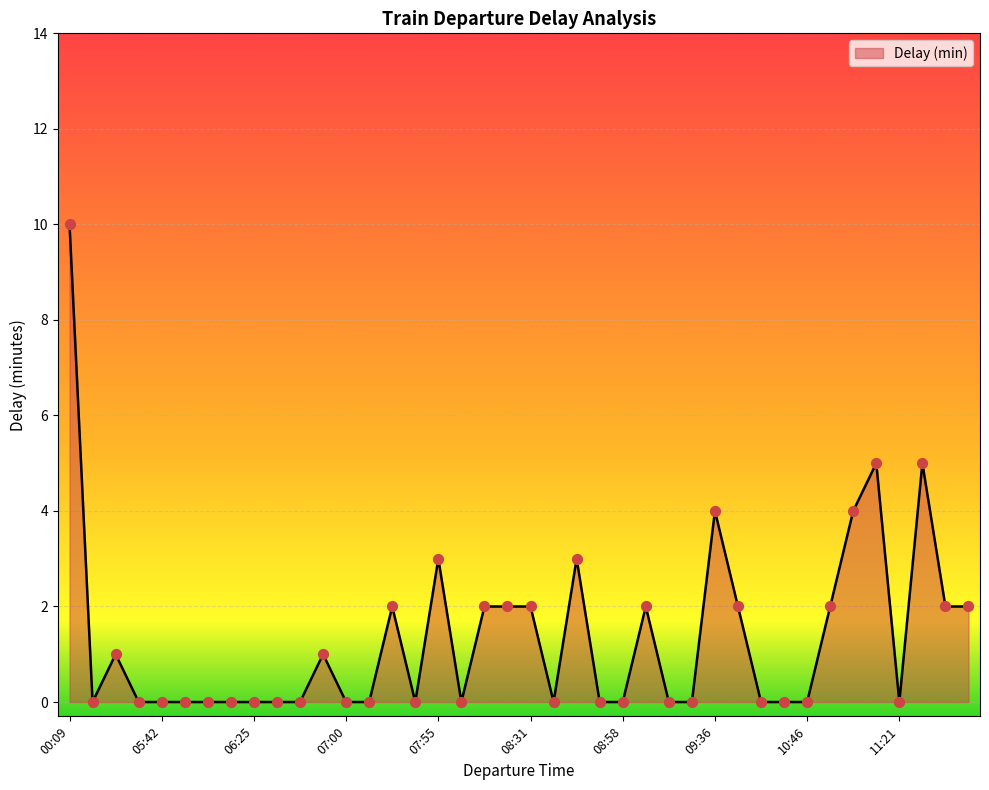

What is the greatest value displayed?

10